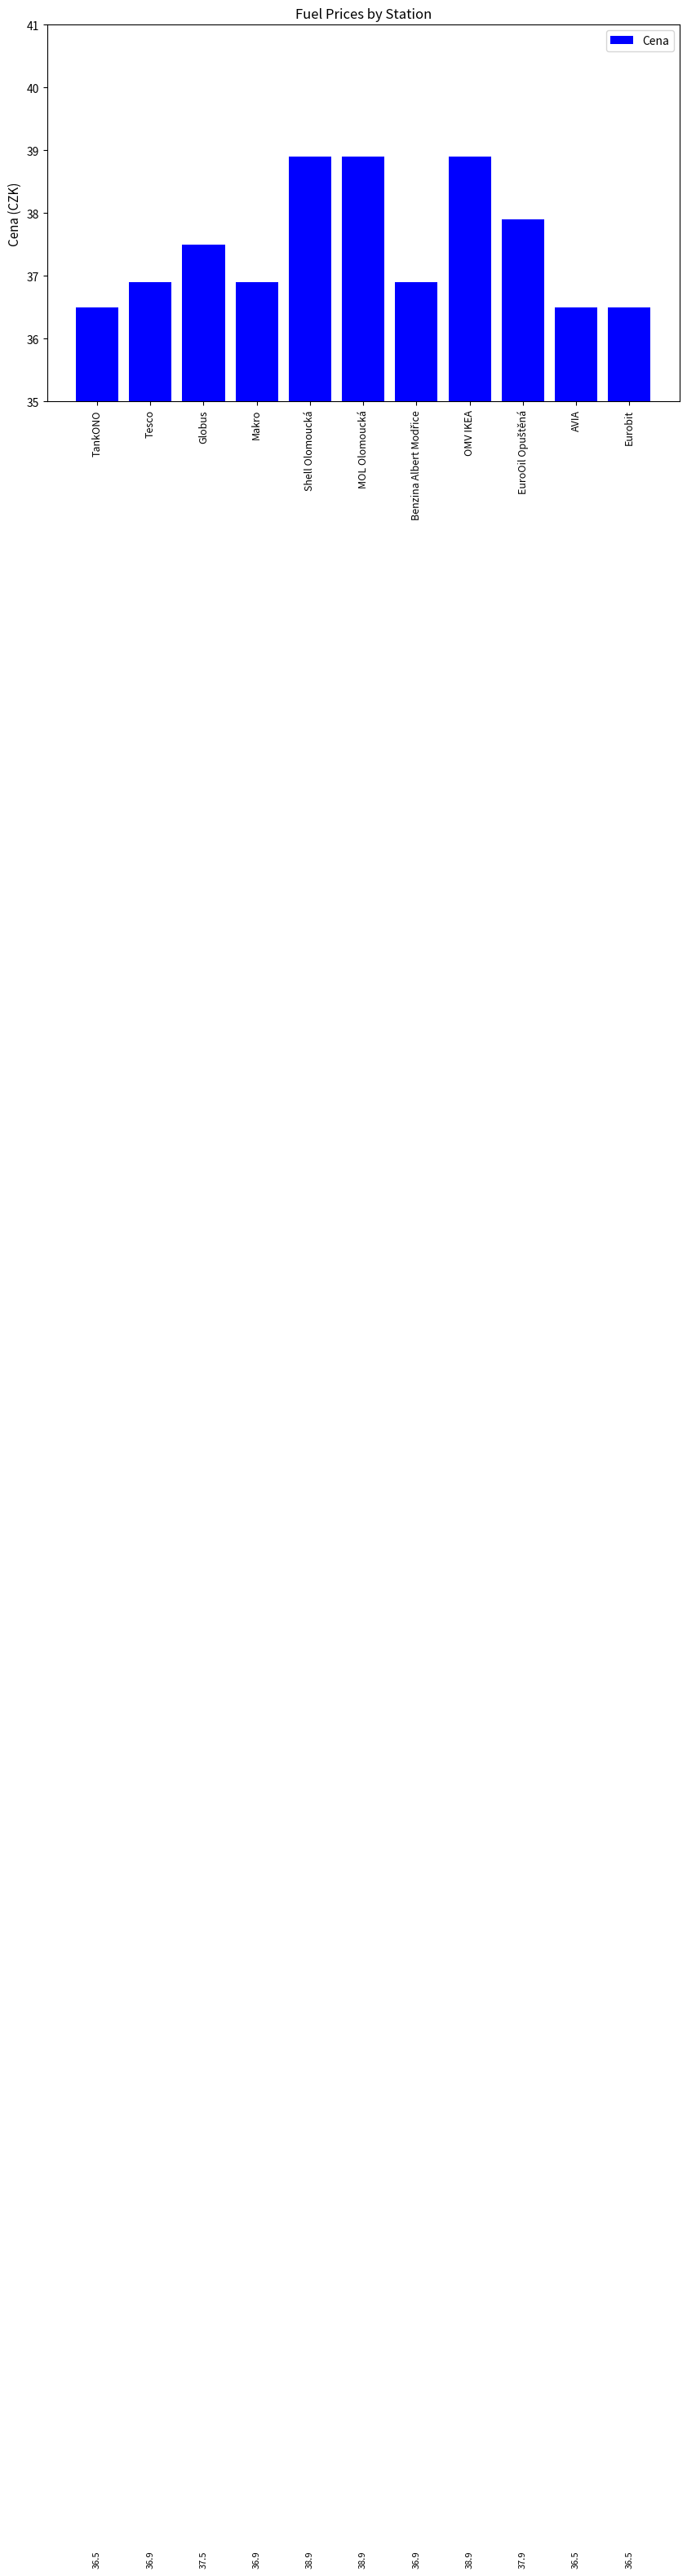

True or false: the data shows 9.3 at Globus.

False